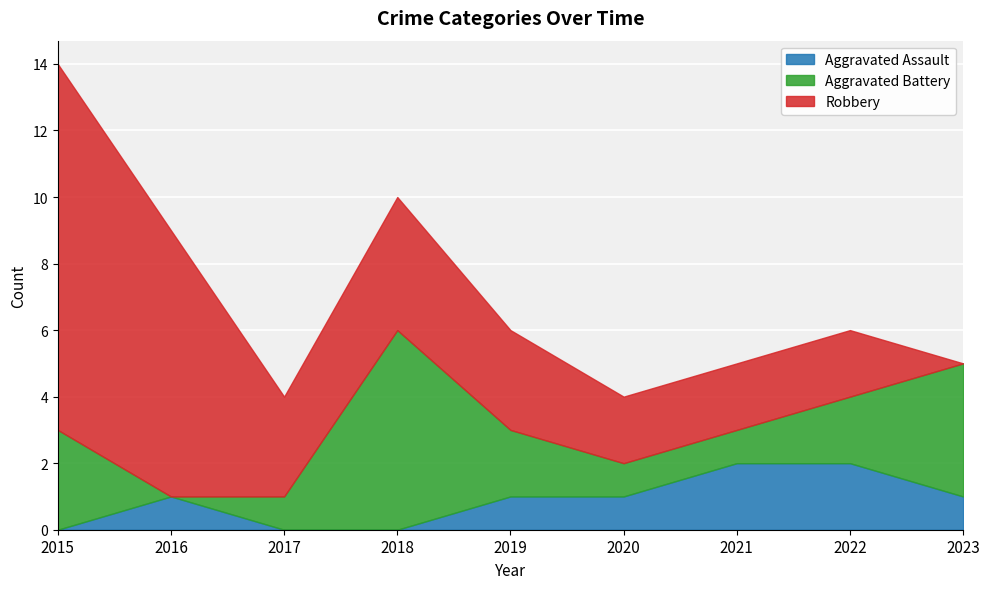

At how many categories does at least one series exceed 4?

3